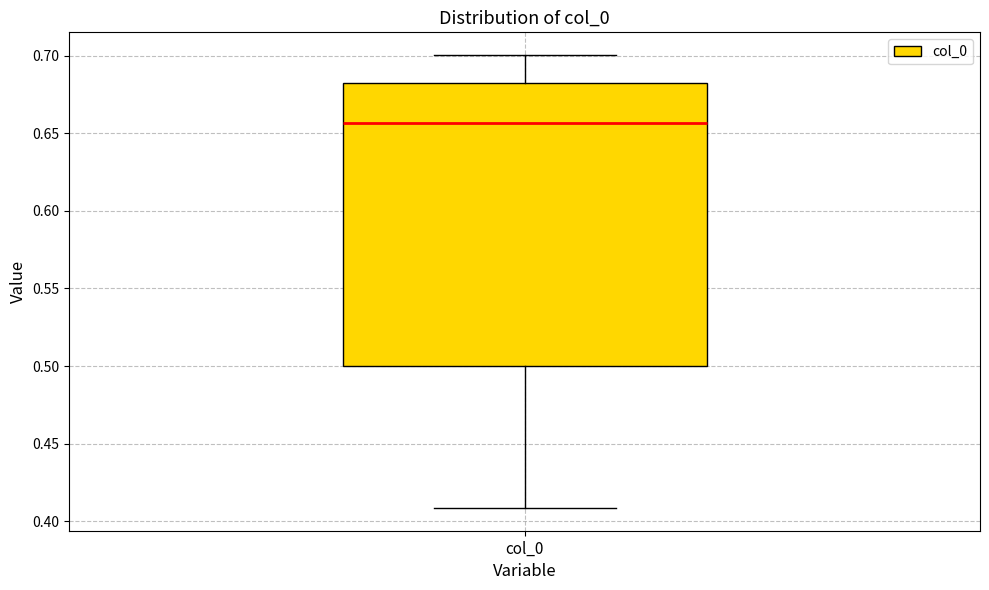

Where is the lower edge of the box for col_0 on the y-axis? The values are not printed on the chart, so give them approximately, as read against the axis.

0.500